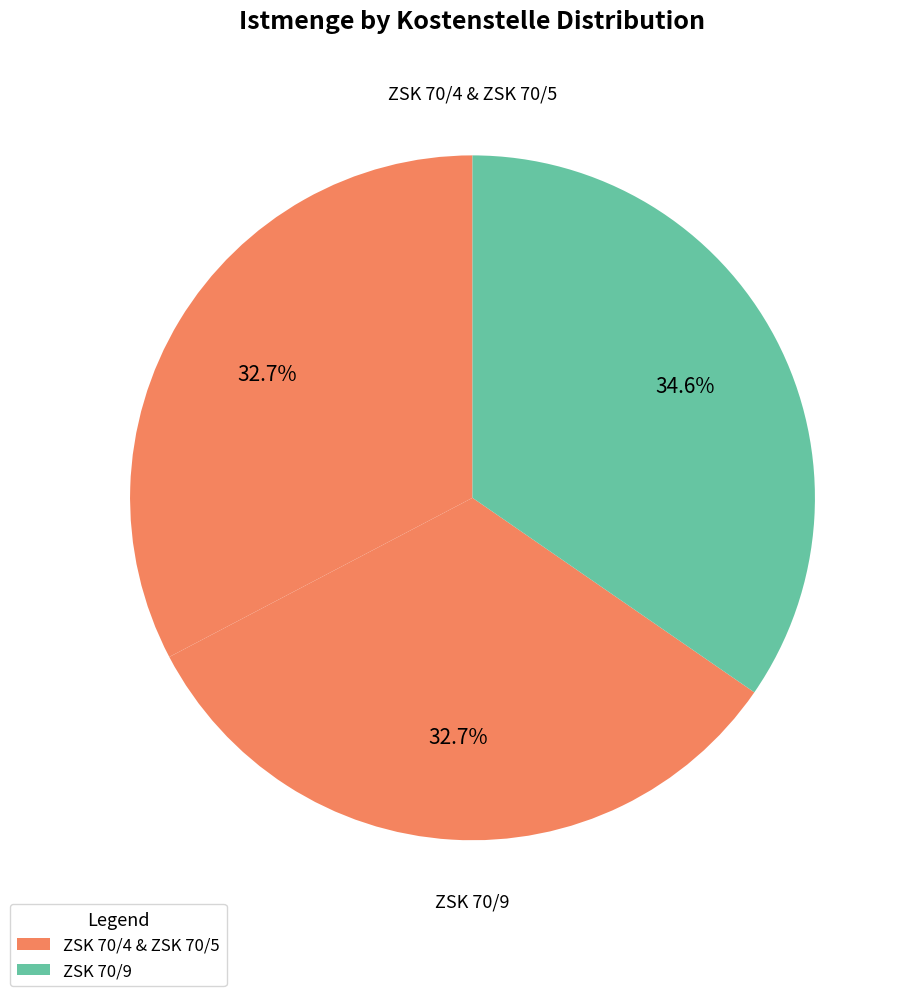

Is there any slice that represents more than half of the pie?

No